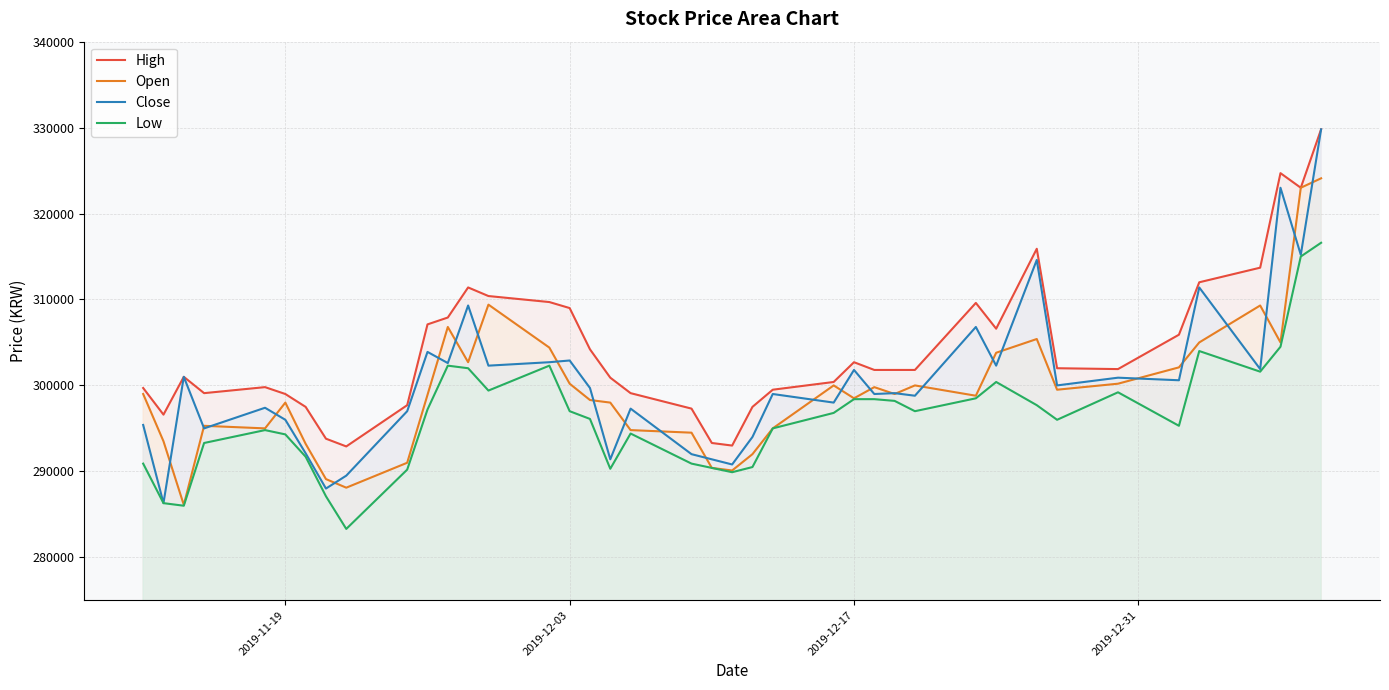

What is the average value of the Open series?

299432